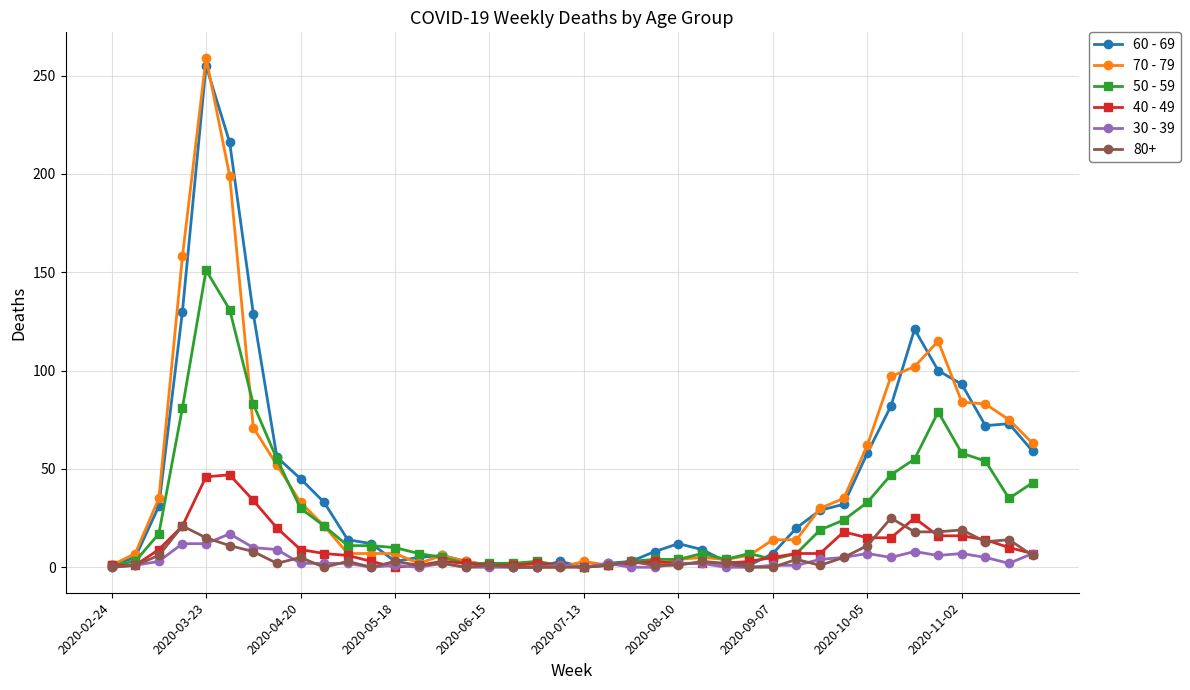

What is the difference between the second highest and minimum values in the 40 - 49 series?

46